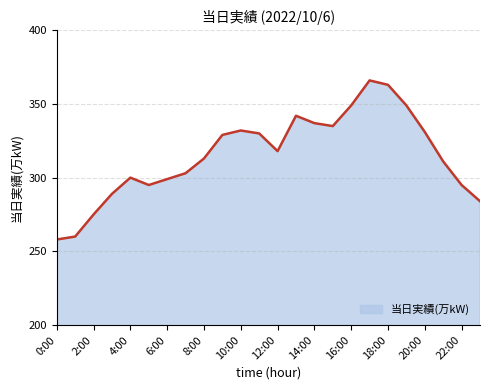

True or false: there are more than 0 points higher than both neighbors.

True